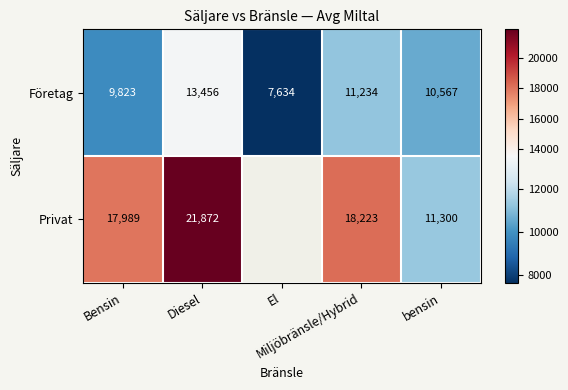

How many Företag values are between 9823 and 11234?

3